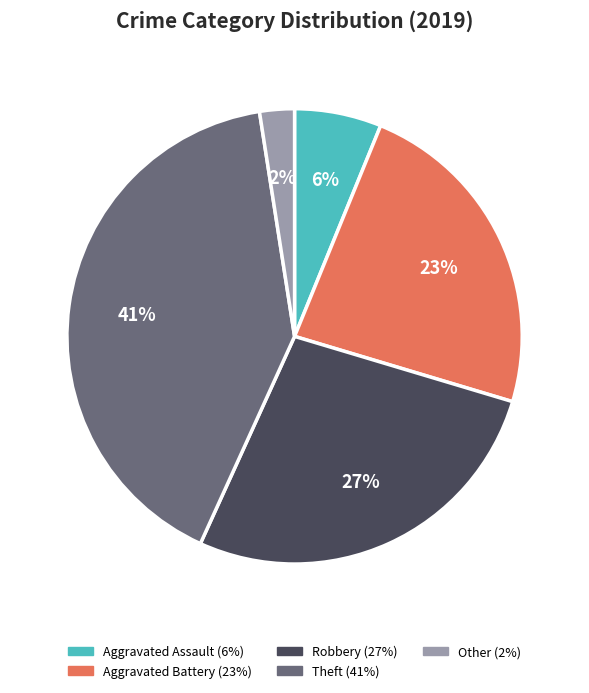

Combined, do Aggravated Assault and Theft account for over 50%?

No